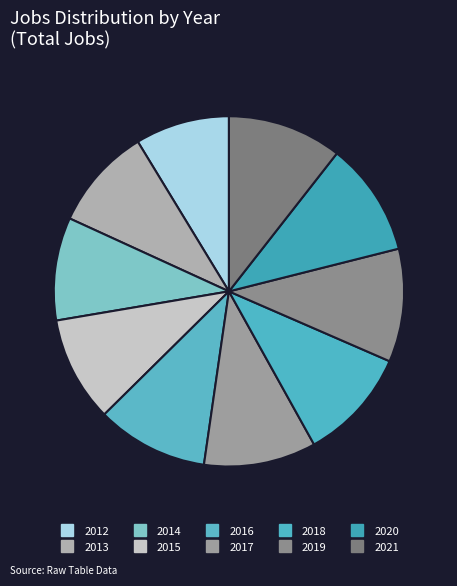

Between 2017 and 2016, which is larger?

2017